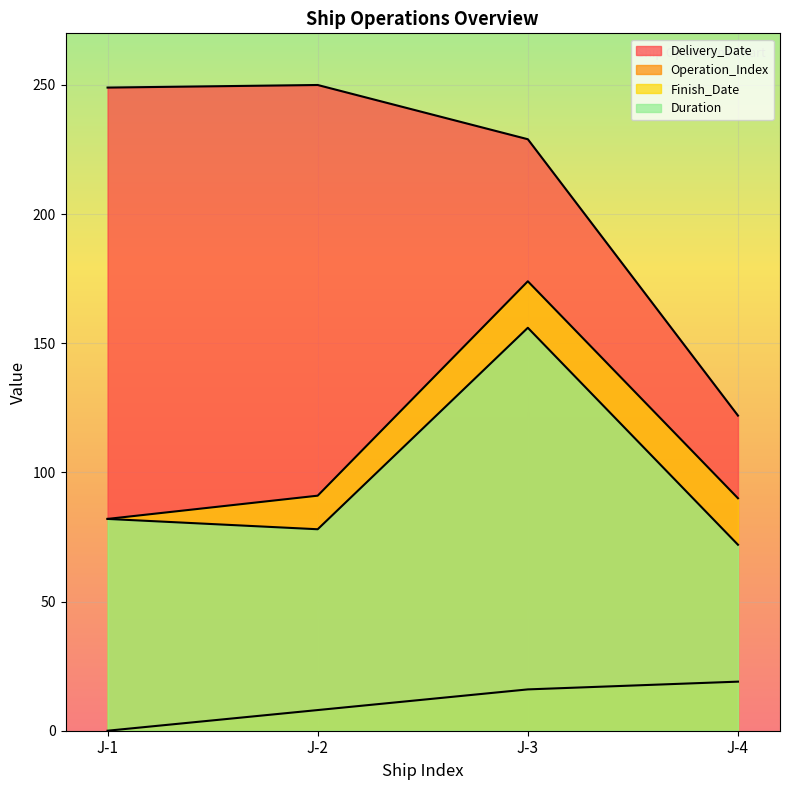

At which category is the sum across all series the highest?

J-3